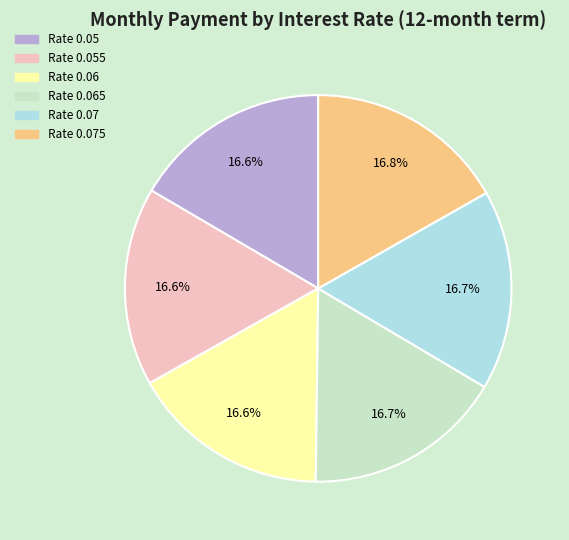

Is there any slice that represents more than half of the pie?

No